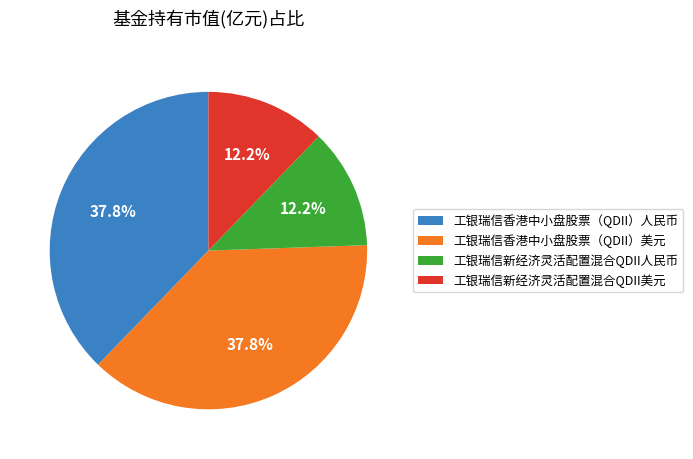

Is there any slice that represents more than half of the pie?

No